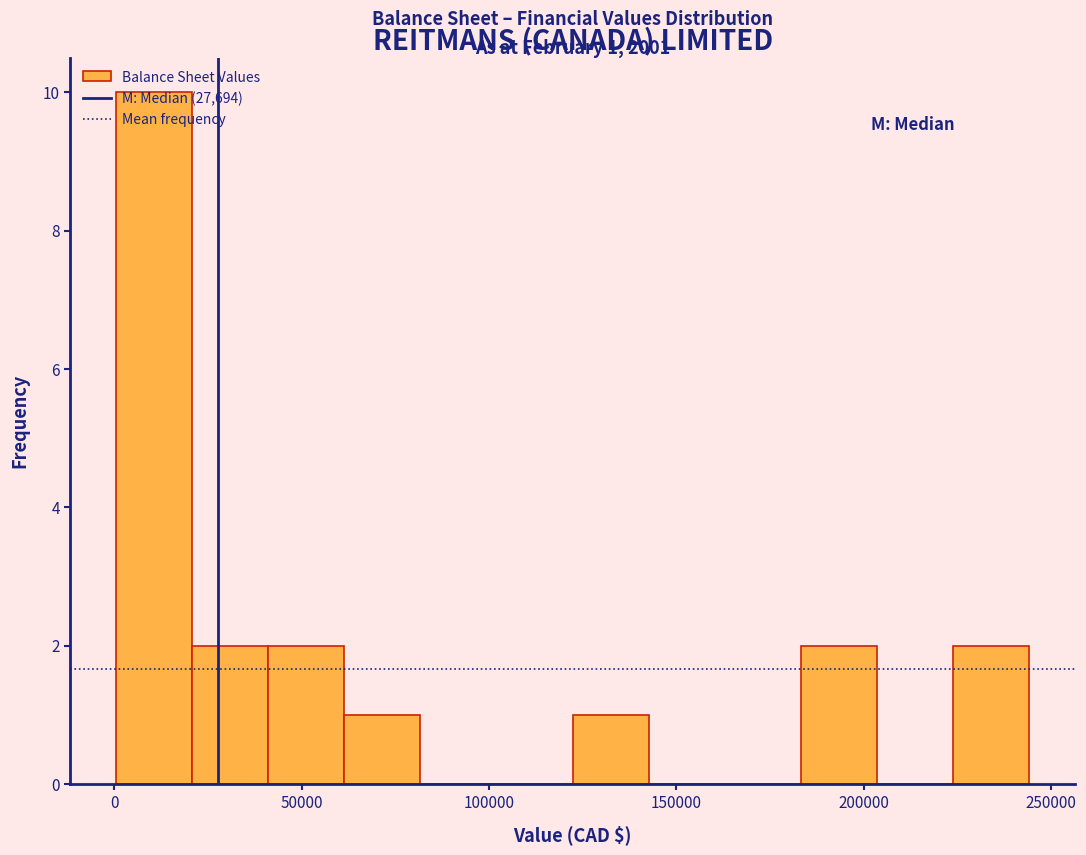

Which range on the x-axis has the tallest bar?

0 to 20000